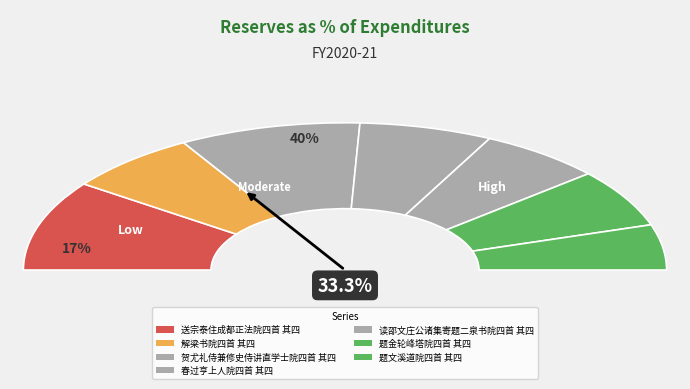

How many segments does this pie chart have?

7